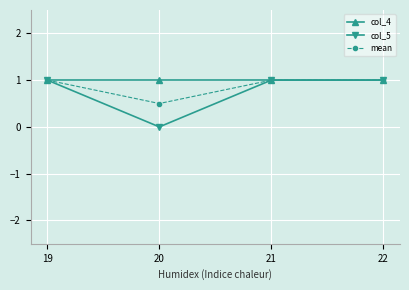

What is the maximum value shown in the chart?

1.0